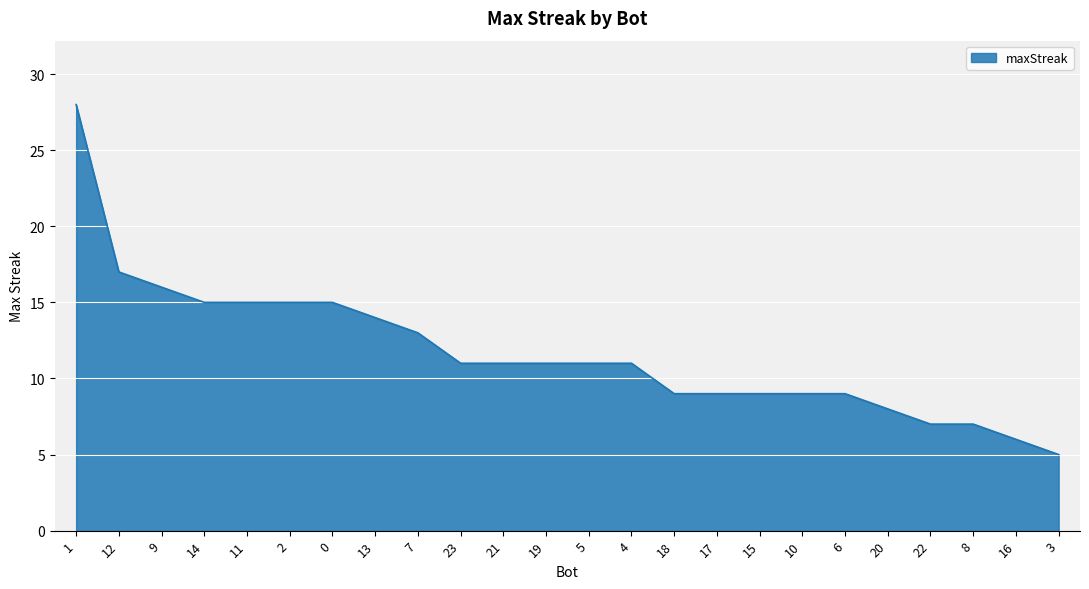

Does the chart have visible grid lines?

Yes